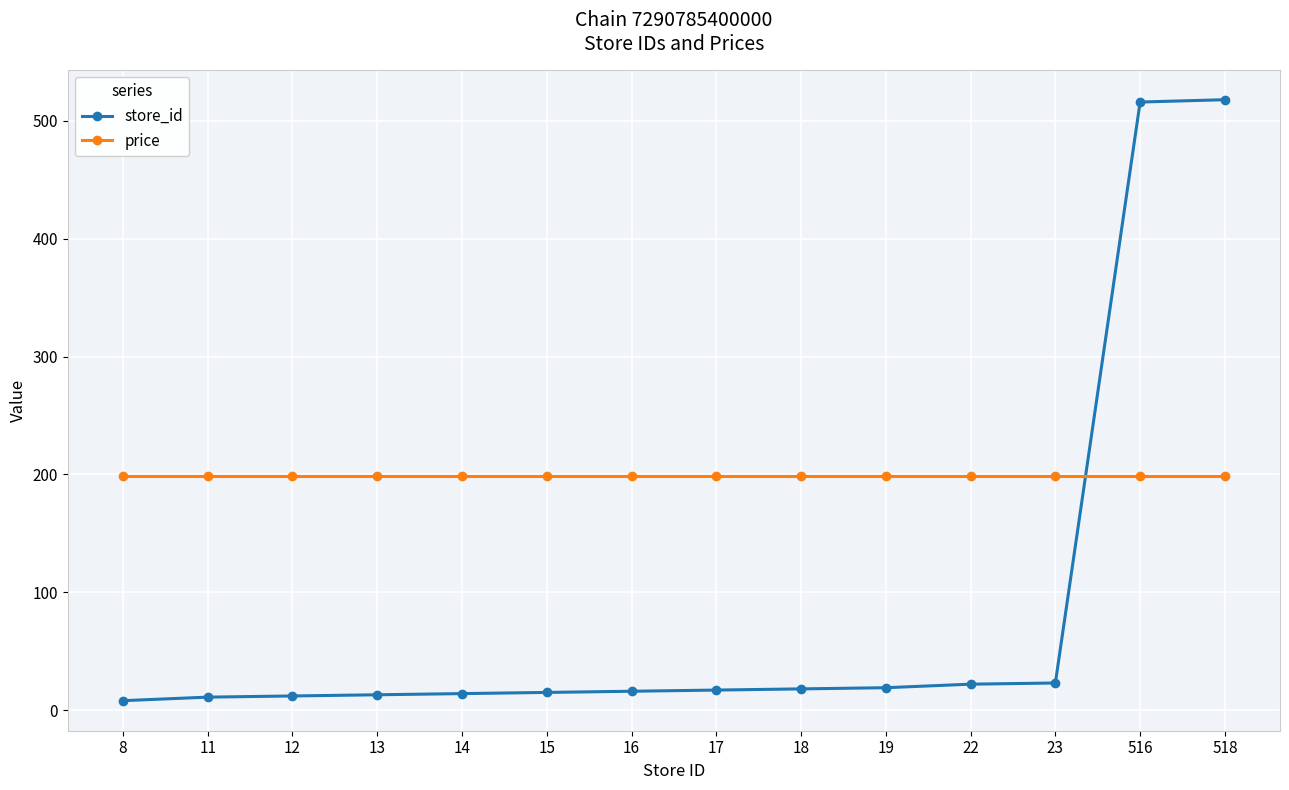

What is the highest value of the price series?

199